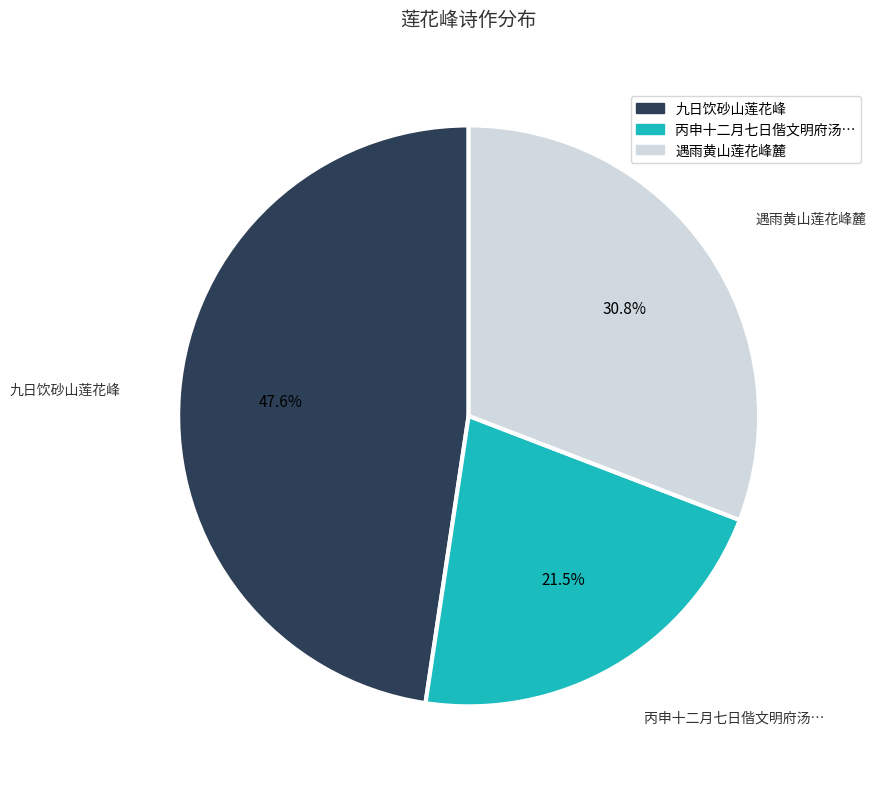

To the nearest percent, what is the difference between the largest and smallest slice percentages?

26%